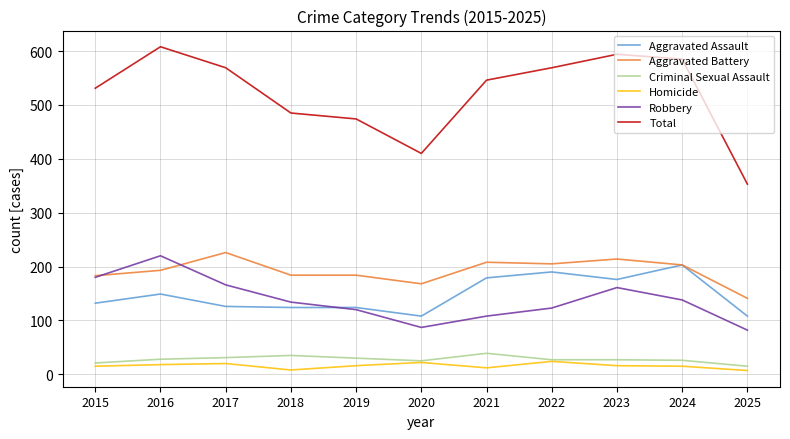

Count the number of categories in the chart.

11